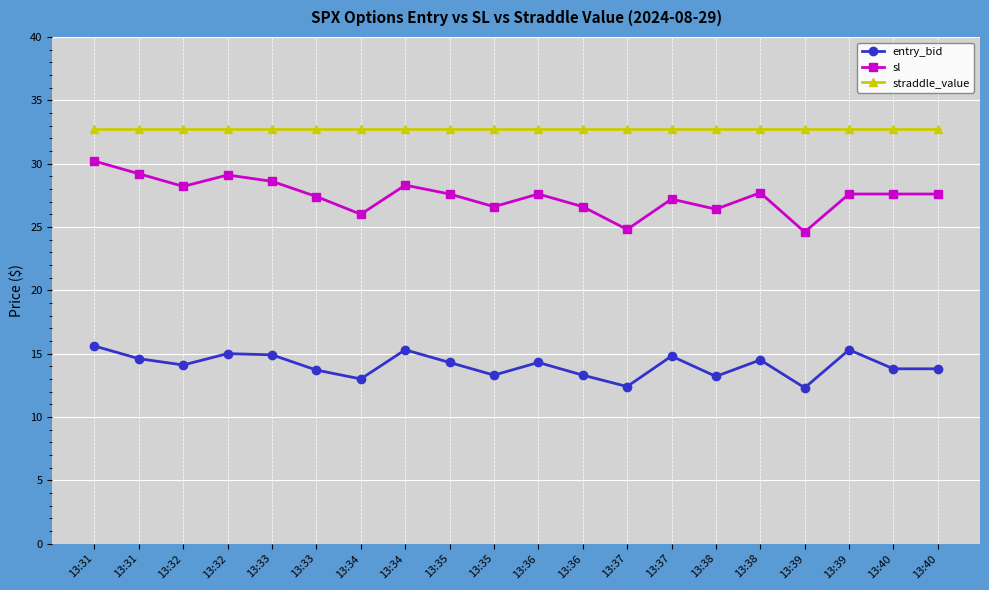

Count the number of categories in the chart.

20